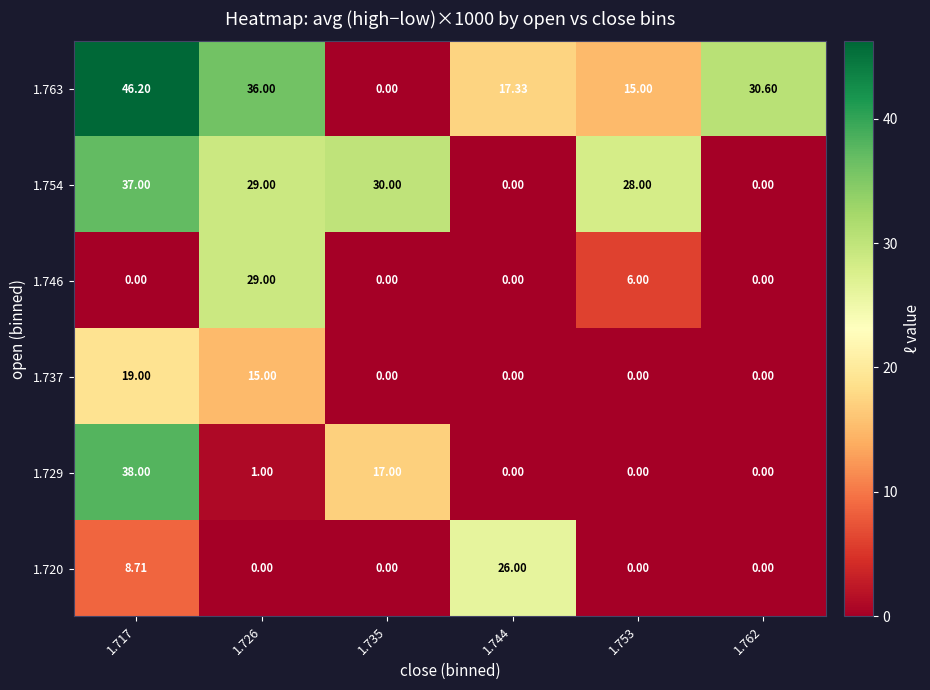

Is the value of 1.746 at 1.726 greater than the value of 1.729 at 1.726?

Yes